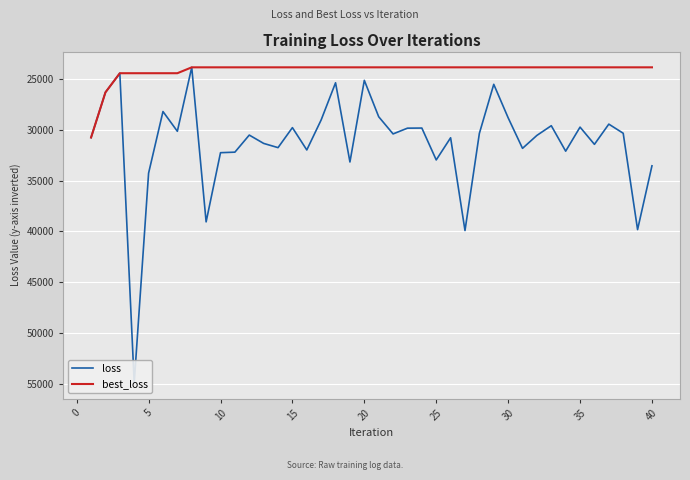

The best_loss series shows 9961.4 at 22. True or false?

False